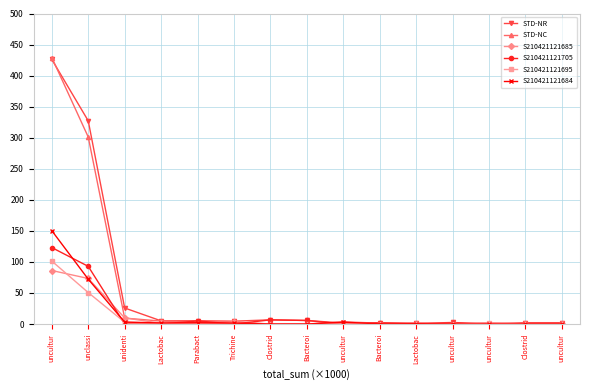

What is the average value of the S210421121685 series?

11.7